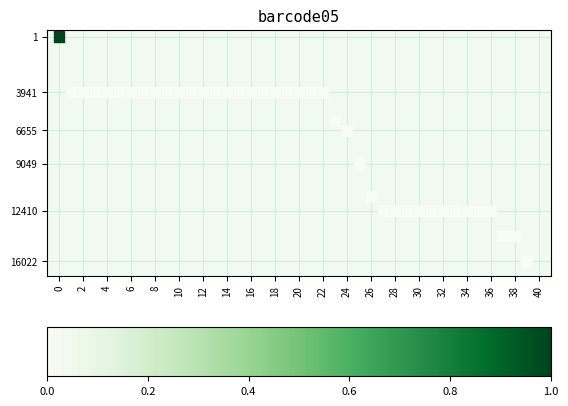

What Y value in the scatter plot is closest to 8011?

9049